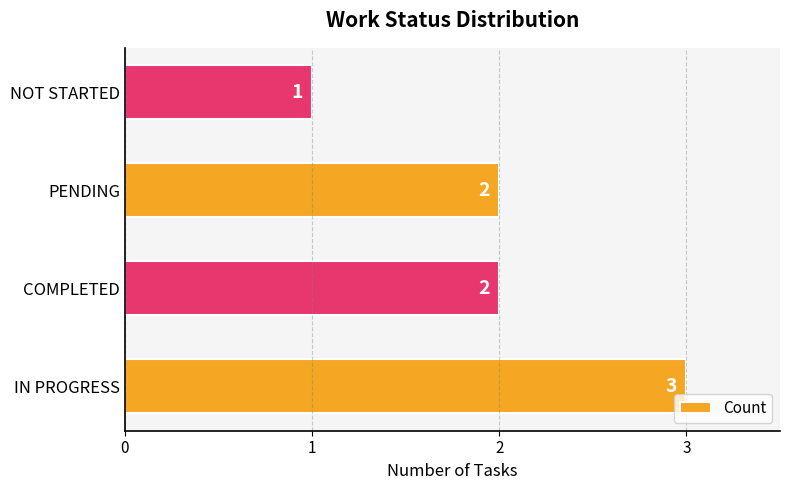

Approximately how many times larger is the value at COMPLETED compared to NOT STARTED?

2.0